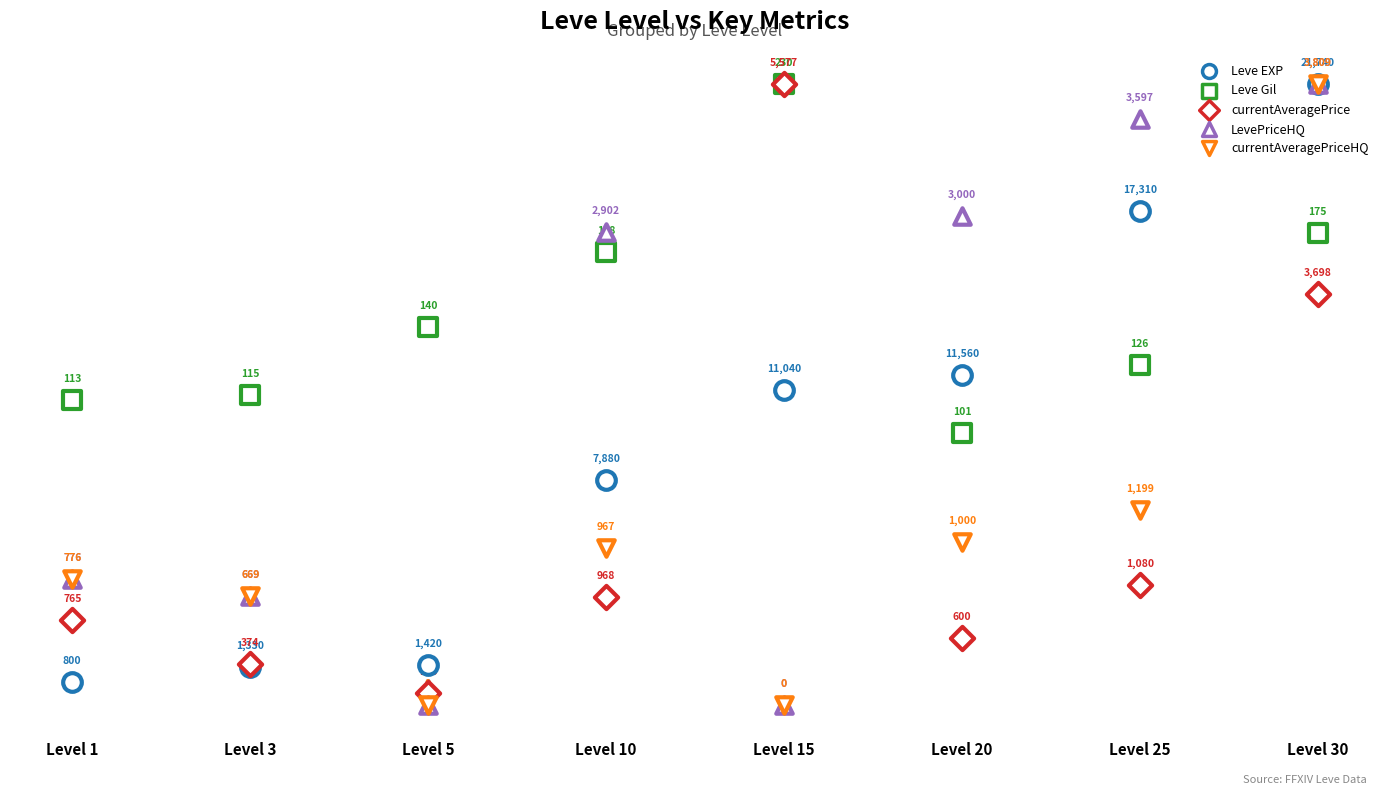

At how many categories does at least one series exceed 21?

8